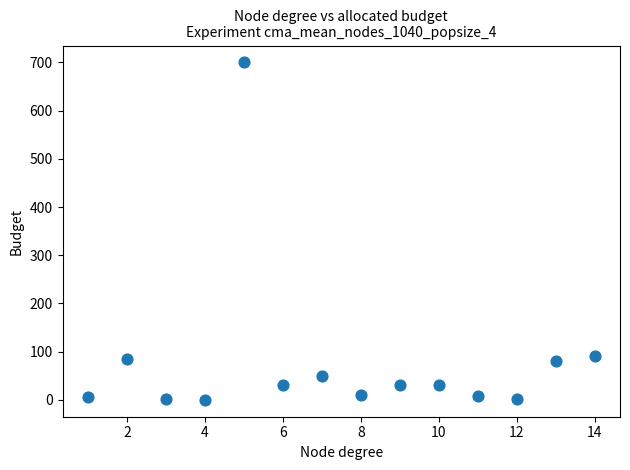

What is the range of Y values (max minus min)?

700.0